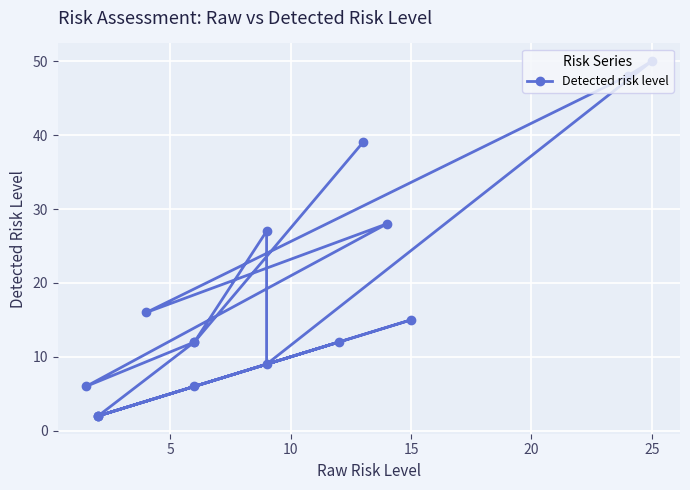

How many interior local valleys (lower than both neighbors) does the data have?

5